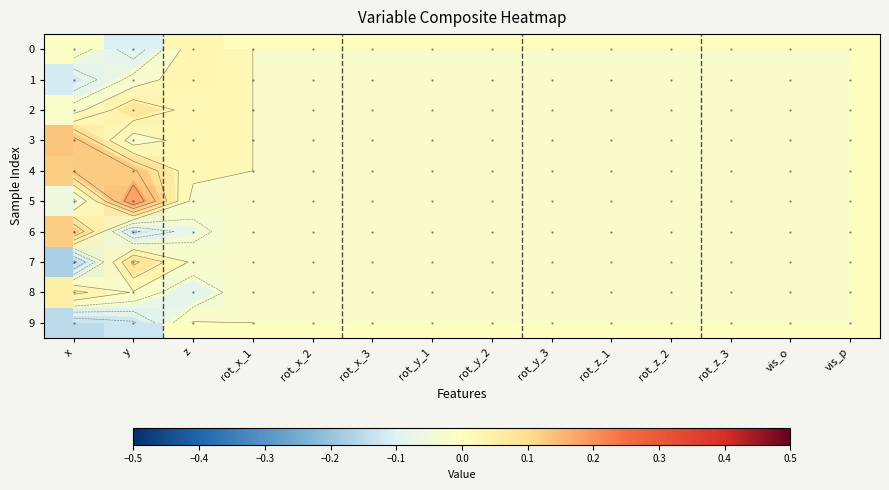

What is the difference between the maximum and minimum values in the 0 series?

0.1